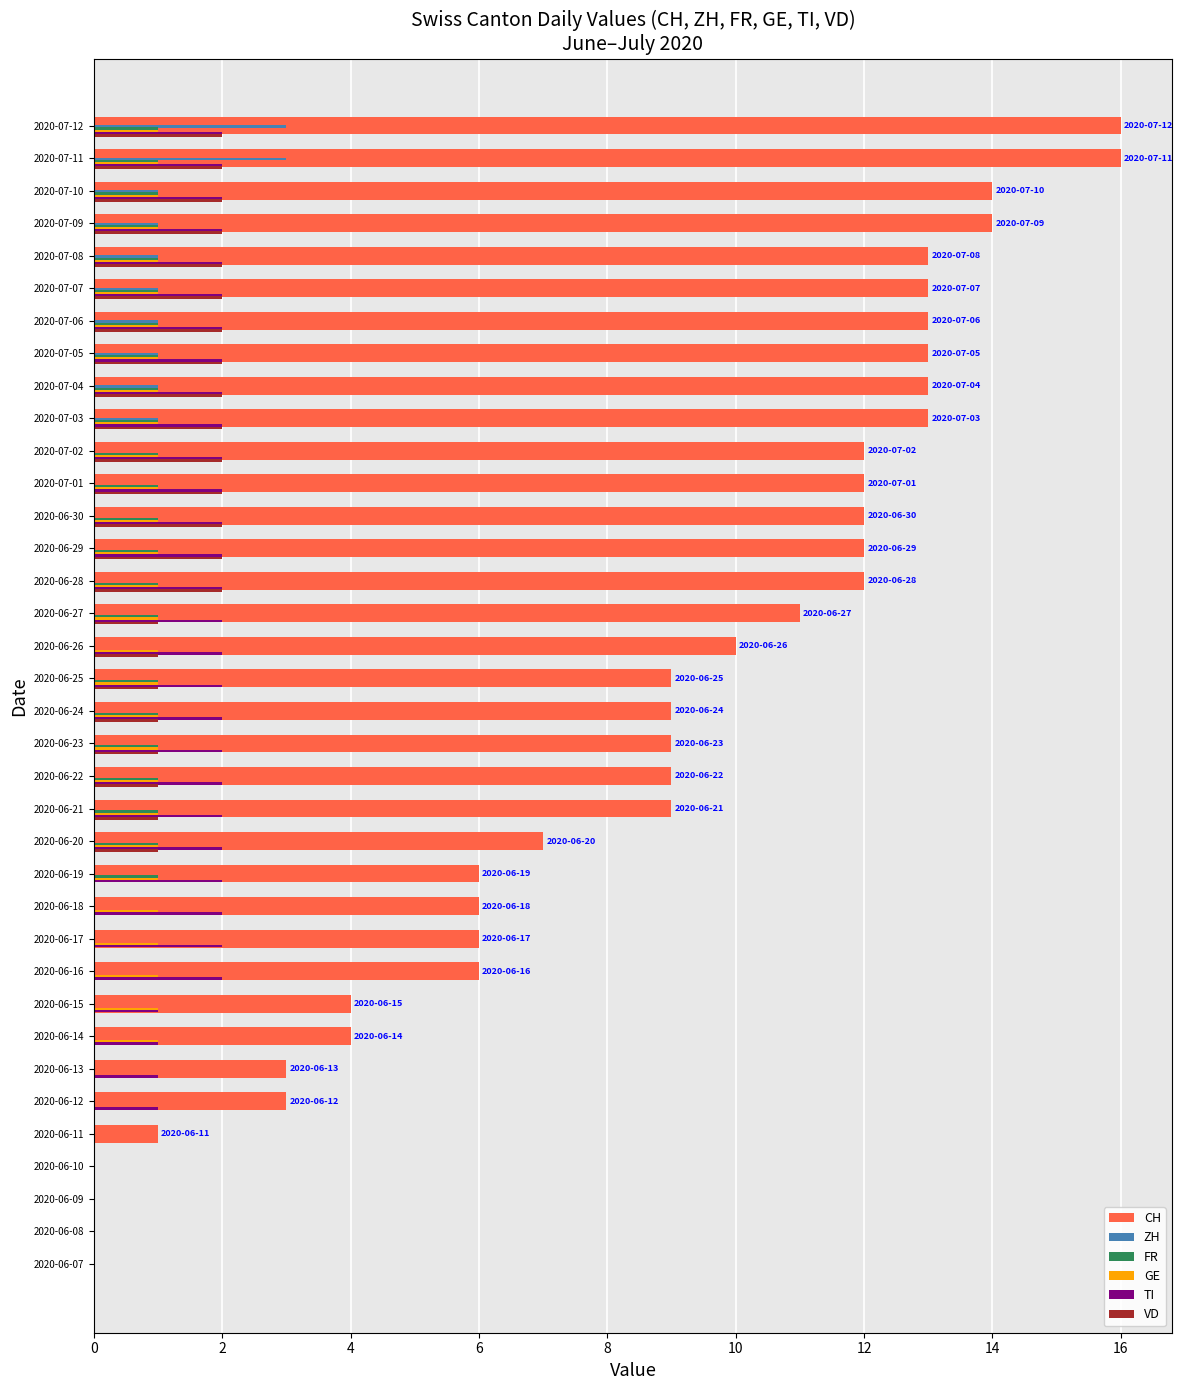

Which series has the largest range (max minus min)?

CH